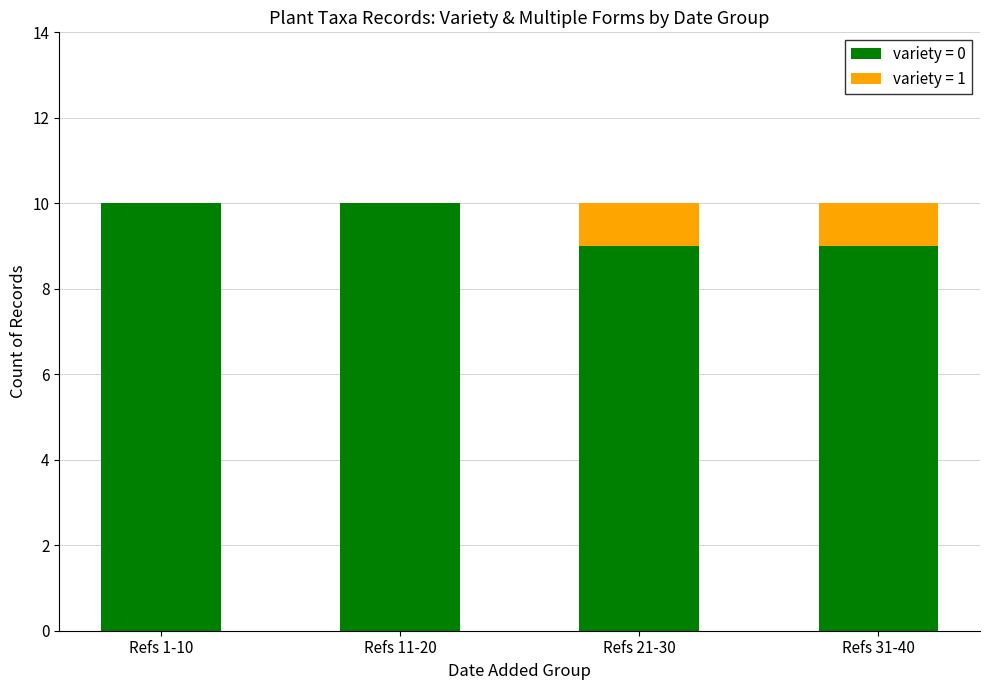

What is the total value across all series at Refs 11-20?

10